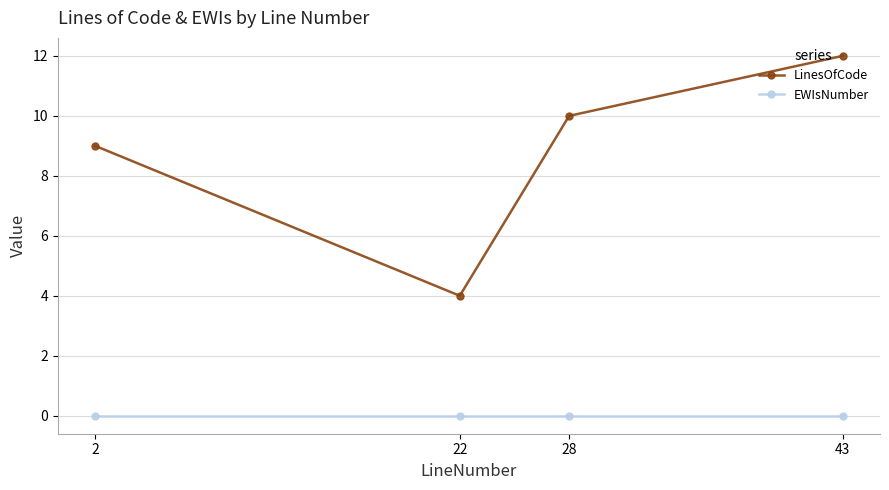

What is the value of the LinesOfCode point at the 3rd from the left?

10